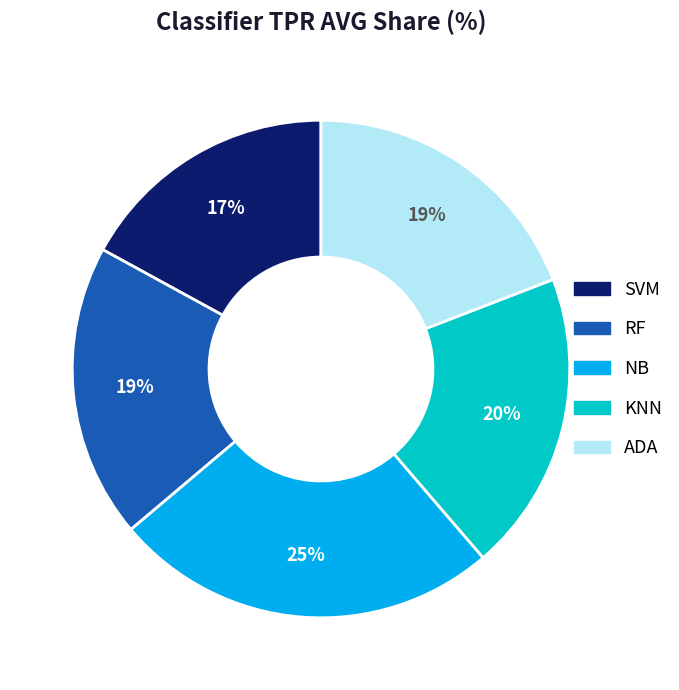

Is it true that KNN is 28% of the pie?

False